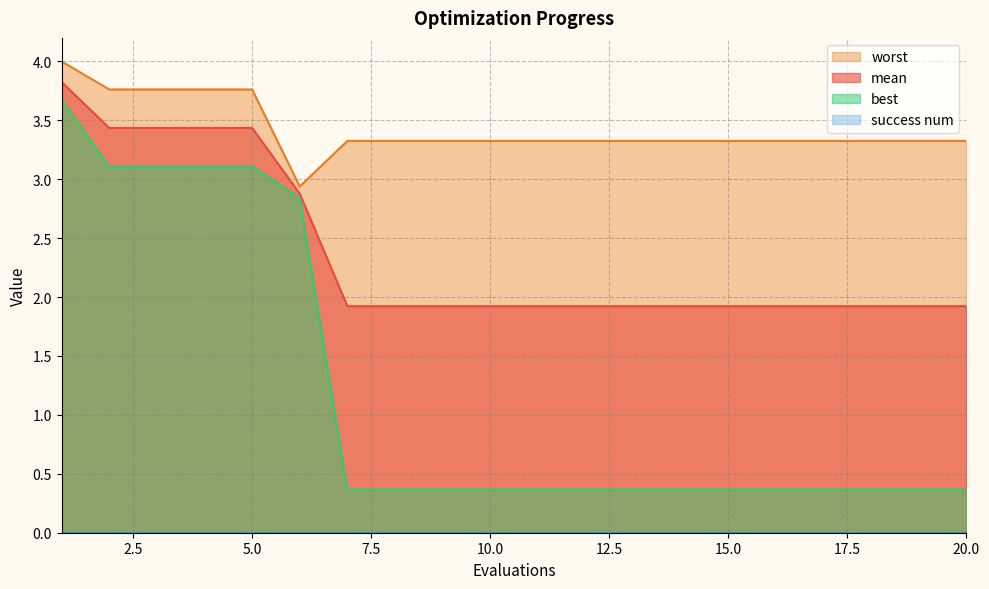

True or false: worst and best cross at least once.

False